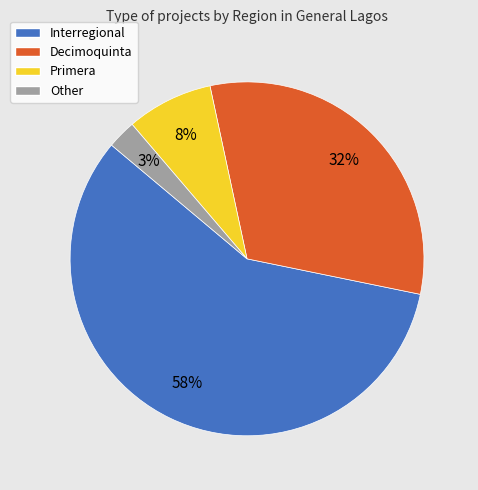

What is the smallest slice in the pie chart?

Other